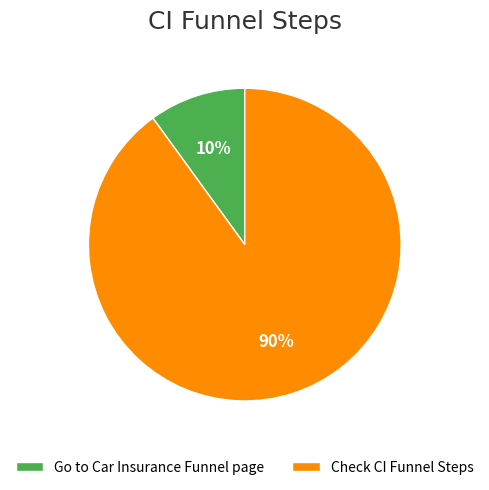

Does Check CI Funnel Steps represent more than half of the total?

Yes